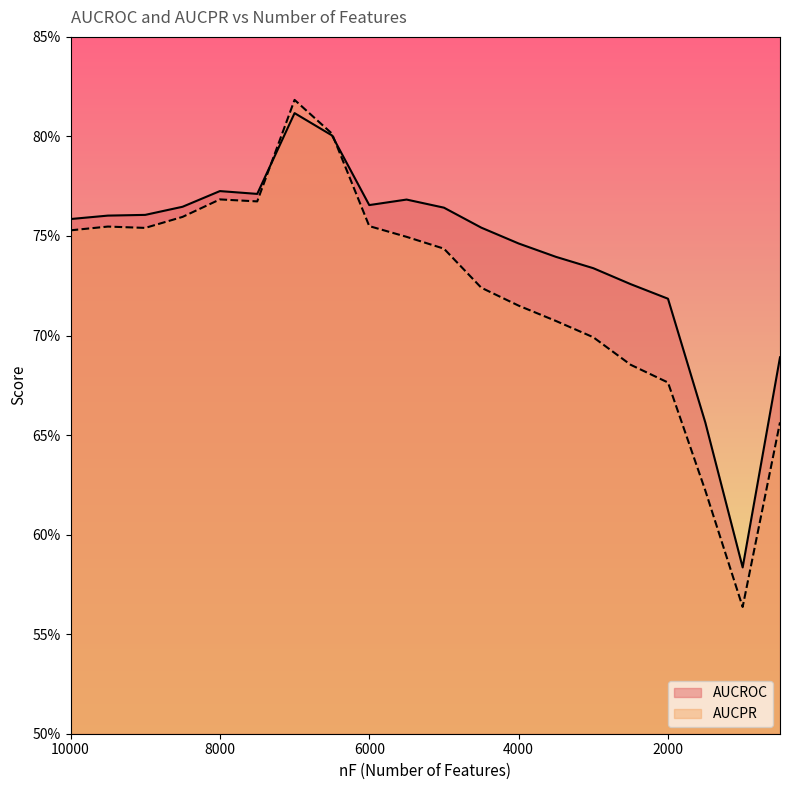

At which category does AUCPR reach its first local valley?

9000